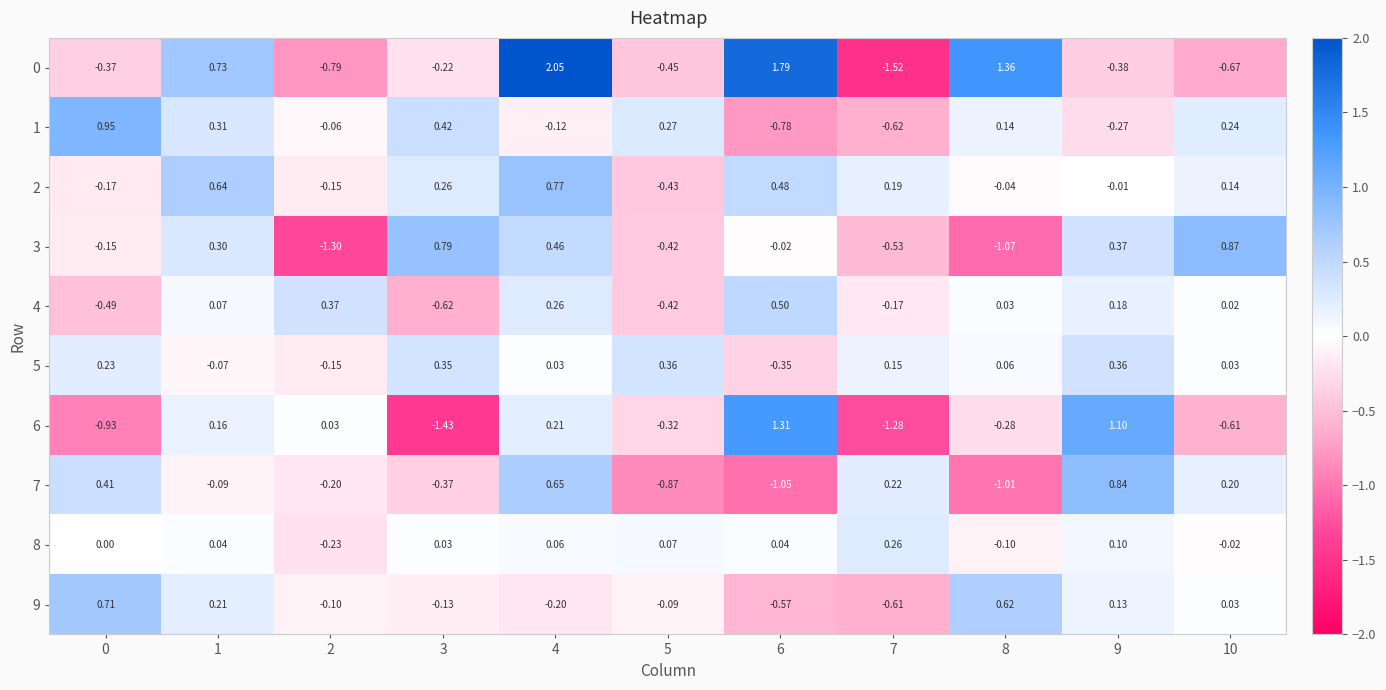

Reading right to left, list all the values displayed in this chart.

0: 10=-0.7	9=-0.4	8=1.4	7=-1.5	6=1.8	5=-0.5	4=2.0	3=-0.2	2=-0.8	1=0.7	0=-0.4
1: 10=0.2	9=-0.3	8=0.1	7=-0.6	6=-0.8	5=0.3	4=-0.1	3=0.4	2=-0.1	1=0.3	0=0.9
2: 10=0.1	9=-0.0	8=-0.0	7=0.2	6=0.5	5=-0.4	4=0.8	3=0.3	2=-0.1	1=0.6	0=-0.2
3: 10=0.9	9=0.4	8=-1.1	7=-0.5	6=-0.0	5=-0.4	4=0.5	3=0.8	2=-1.3	1=0.3	0=-0.1
4: 10=0.0	9=0.2	8=0.0	7=-0.2	6=0.5	5=-0.4	4=0.3	3=-0.6	2=0.4	1=0.1	0=-0.5
5: 10=0.0	9=0.4	8=0.1	7=0.1	6=-0.3	5=0.4	4=0.0	3=0.3	2=-0.1	1=-0.1	0=0.2
6: 10=-0.6	9=1.1	8=-0.3	7=-1.3	6=1.3	5=-0.3	4=0.2	3=-1.4	2=0.0	1=0.2	0=-0.9
7: 10=0.2	9=0.8	8=-1.0	7=0.2	6=-1.1	5=-0.9	4=0.7	3=-0.4	2=-0.2	1=-0.1	0=0.4
8: 10=-0.0	9=0.1	8=-0.1	7=0.3	6=0.0	5=0.1	4=0.1	3=0.0	2=-0.2	1=0.0	0=0.0
9: 10=0.0	9=0.1	8=0.6	7=-0.6	6=-0.6	5=-0.1	4=-0.2	3=-0.1	2=-0.1	1=0.2	0=0.7